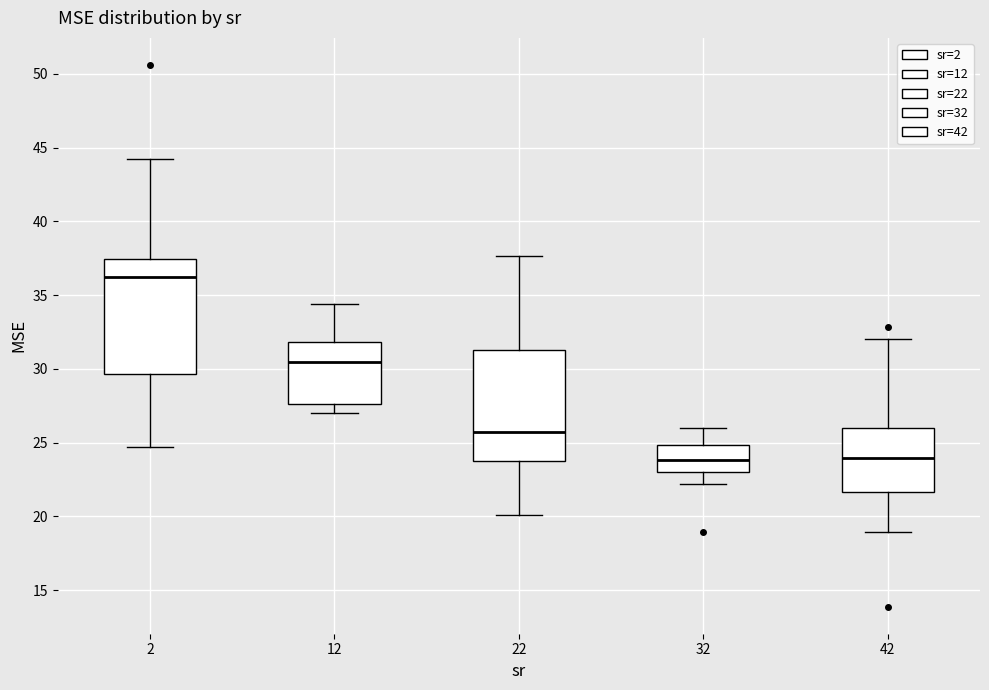

Reading left to right, transcribe this box plot: for each box, give where its median line is, the range the box spans, and where its two whiskers end, as read against the y-axis. The values are not printed on the chart, so give them approximately, as read against the axis.

2: median 36.0, box 29.5 to 37.5, whiskers 24.5 to 44.0
12: median 30.5, box 27.5 to 32.0, whiskers 27.0 to 34.5
22: median 25.5, box 24.0 to 31.5, whiskers 20.0 to 37.5
32: median 24.0, box 23.0 to 25.0, whiskers 22.0 to 26.0
42: median 24.0, box 21.5 to 26.0, whiskers 19.0 to 32.0